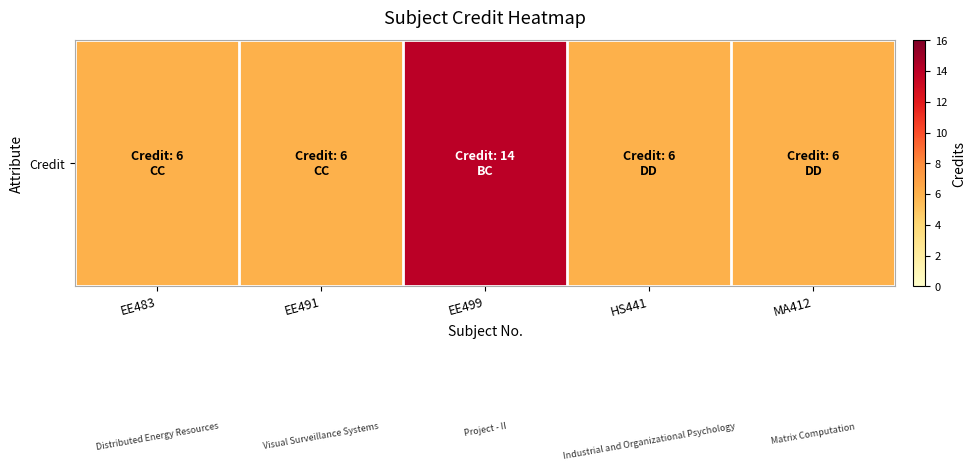

Which category has the highest value across all series?

EE499